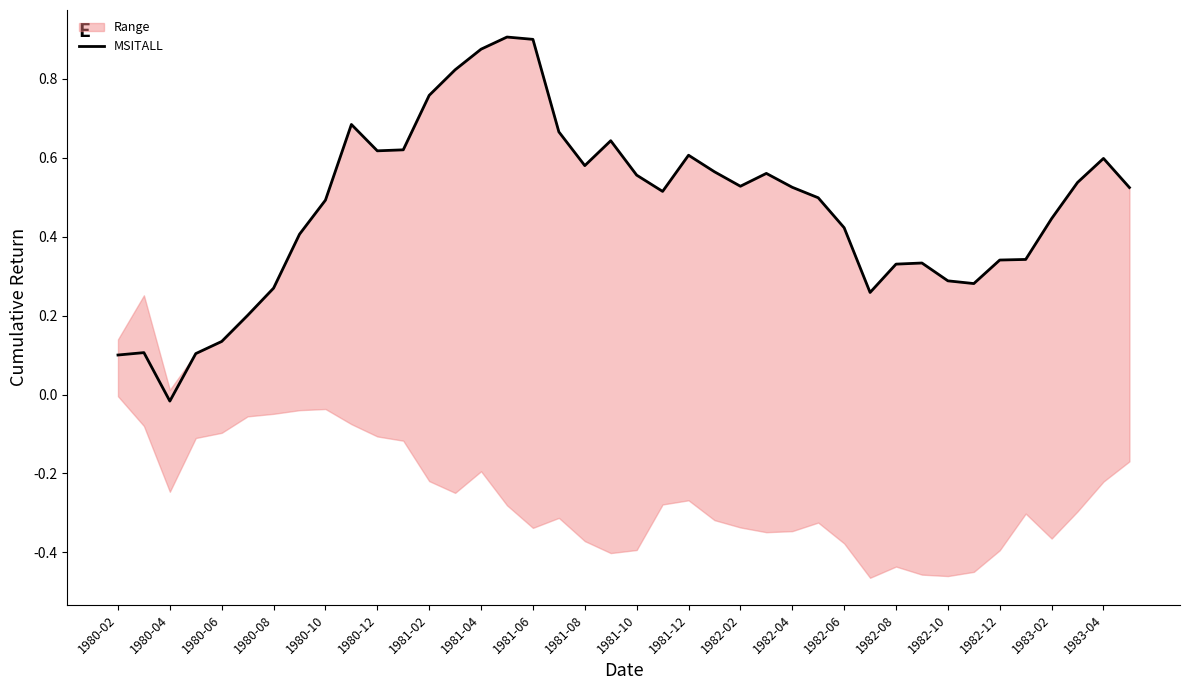

Is this an area chart (filled region under the line)?

No